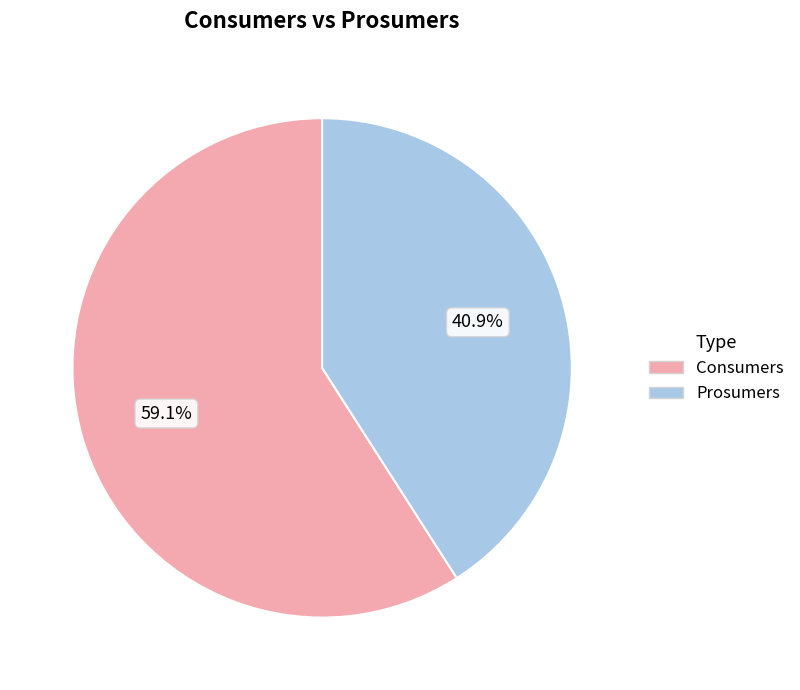

How much of the chart is everything except Consumers?

40.9%